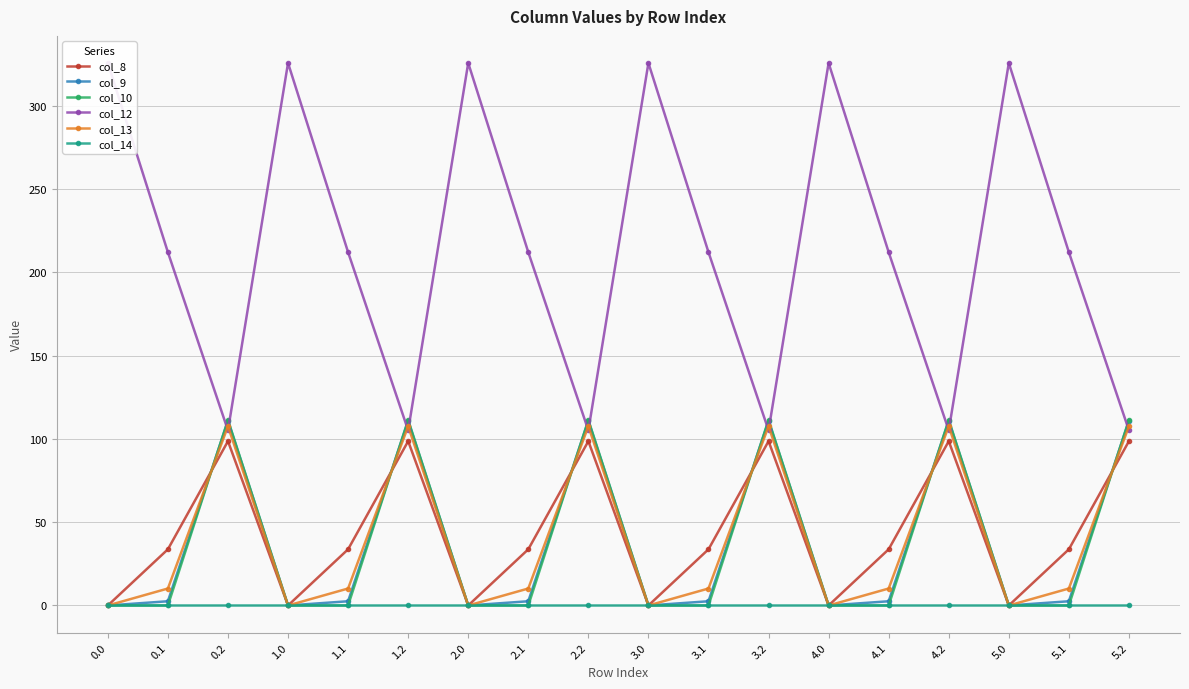

At which category does col_12 reach its first local valley?

0.2